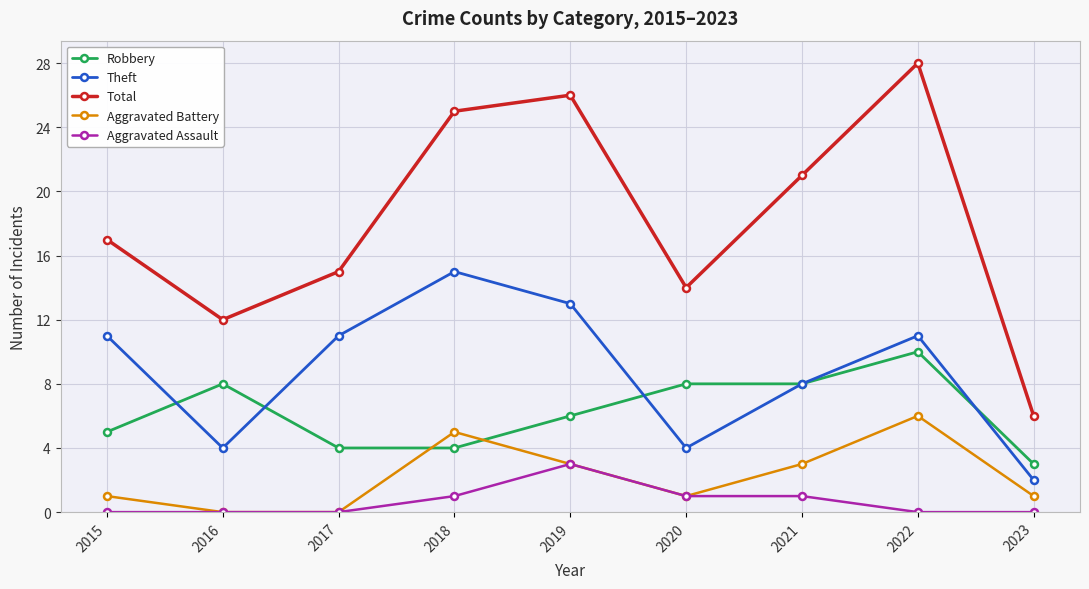

True or false: Theft and Aggravated Battery cross at least once.

False